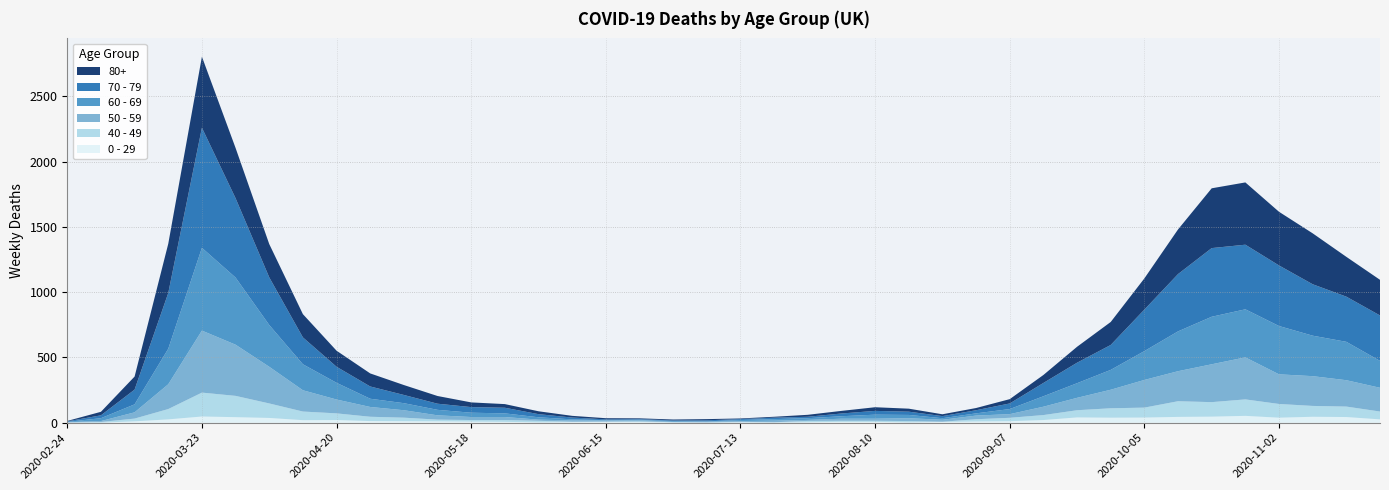

Reading left to right, transcribe all the data shown in this chart.

80+: 3	27	100	377	544	385	255	178	123	100	76	59	36	28	22	13	9	6	7	9	5	7	15	20	28	23	14	17	33	61	122	176	239	342	458	477	411	390	305	273
70 - 79: 4	22	113	427	920	608	365	206	123	94	63	47	43	43	24	14	6	5	5	8	7	11	11	21	29	25	16	24	43	102	157	191	318	439	526	495	464	394	346	348
60 - 69: 2	22	61	272	634	514	320	199	128	63	54	42	33	28	18	8	3	3	6	3	8	12	13	19	31	25	12	17	39	80	112	152	221	305	364	368	370	310	294	206
50 - 59: 3	7	48	190	475	392	281	163	106	75	57	33	23	23	9	10	8	9	3	5	6	12	8	16	16	22	15	28	28	64	95	142	212	230	290	322	227	228	202	182
40 - 49: 0	5	21	79	183	163	111	66	51	33	27	13	12	14	12	3	2	5	1	1	4	2	10	8	8	10	2	17	26	38	55	72	76	120	111	126	105	83	80	60
0 - 29: 1	0	10	25	47	42	36	19	20	12	11	10	8	6	2	4	6	5	2	1	2	1	3	6	6	2	5	9	11	20	40	38	39	44	46	52	38	45	43	25